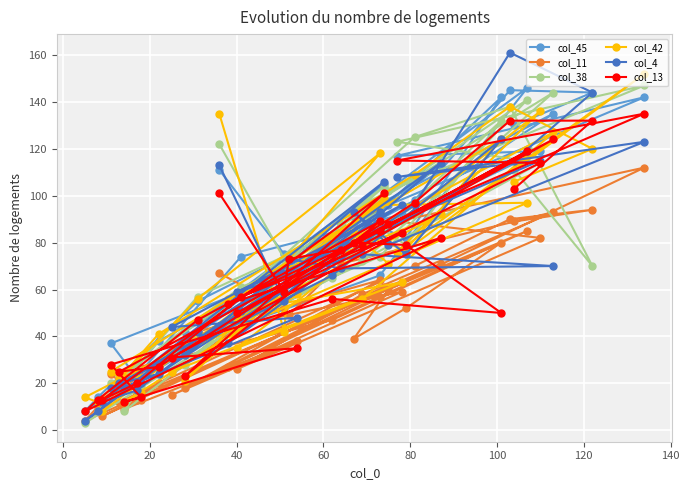

What are all the series names shown in the legend?

col_45, col_11, col_38, col_42, col_4, col_13